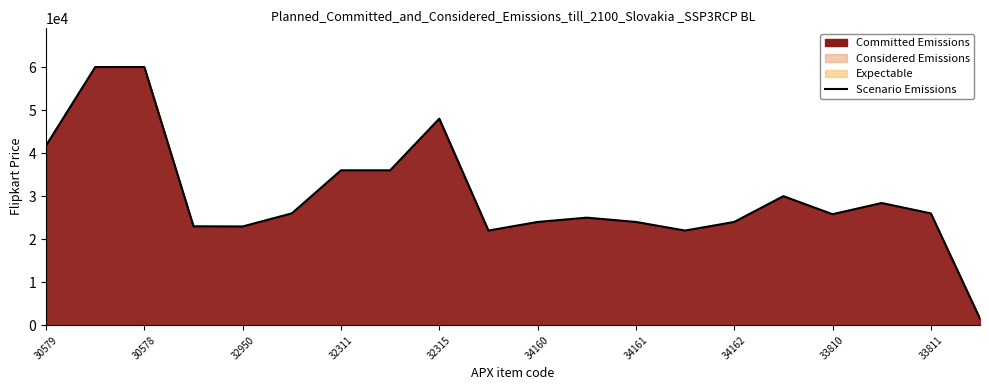

What is the difference between the values at 33811 and 34160?

1991